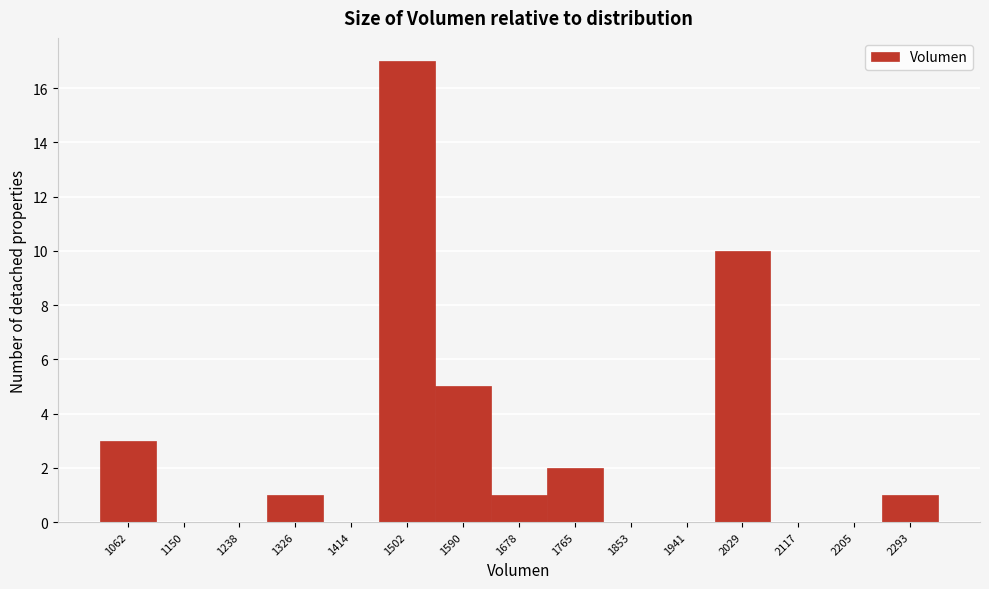

Reading right to left, list all the values displayed in this chart.

2293=1	2205=0	2117=0	2029=10	1941=0	1853=0	1765=2	1678=1	1590=5	1502=17	1414=0	1326=1	1238=0	1150=0	1062=3